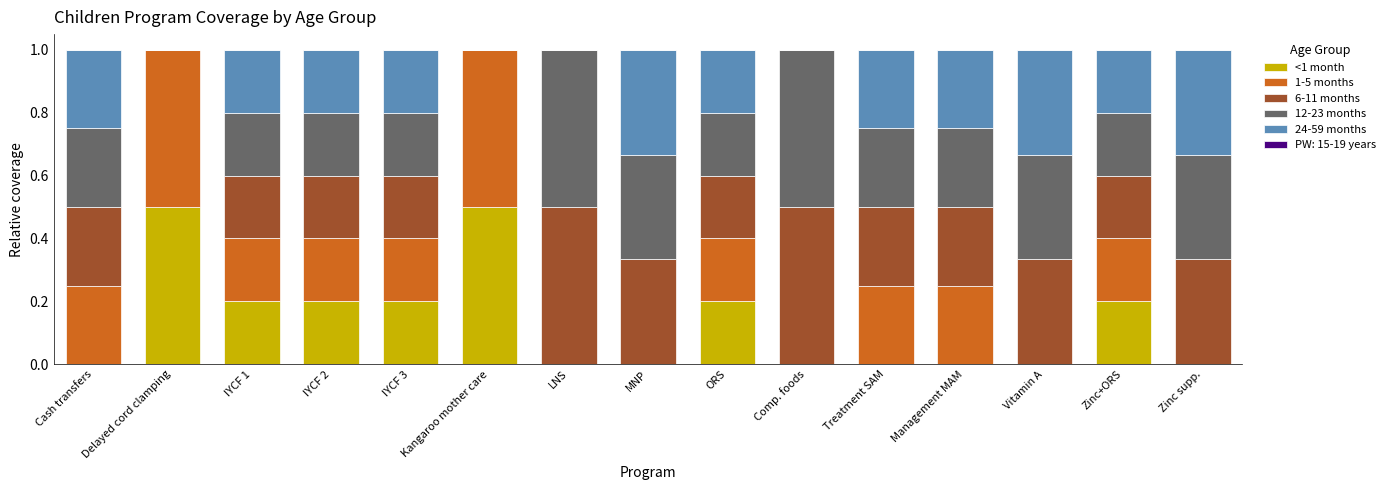

The <1 month series shows 0.1 at IYCF 2. True or false?

False